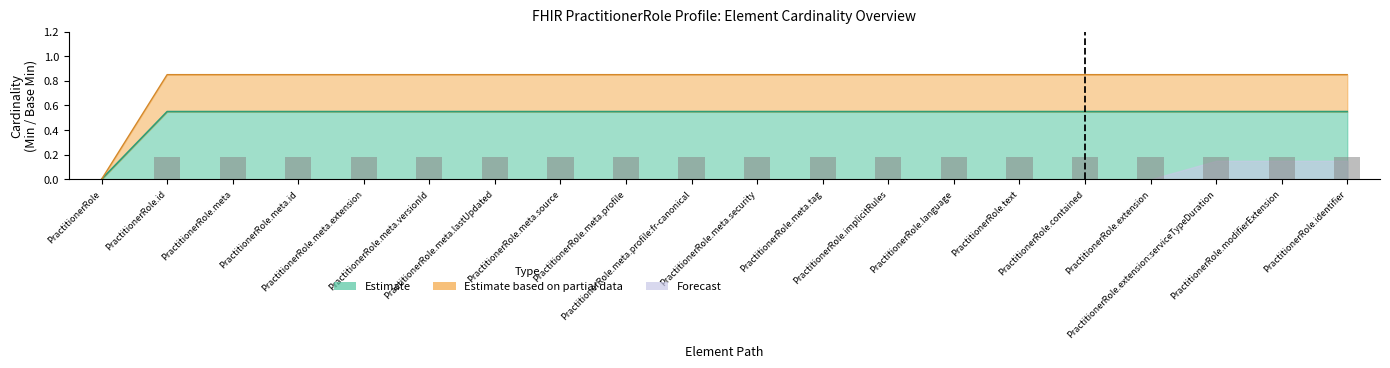

What position from the right is PractitionerRole.meta.extension?

16